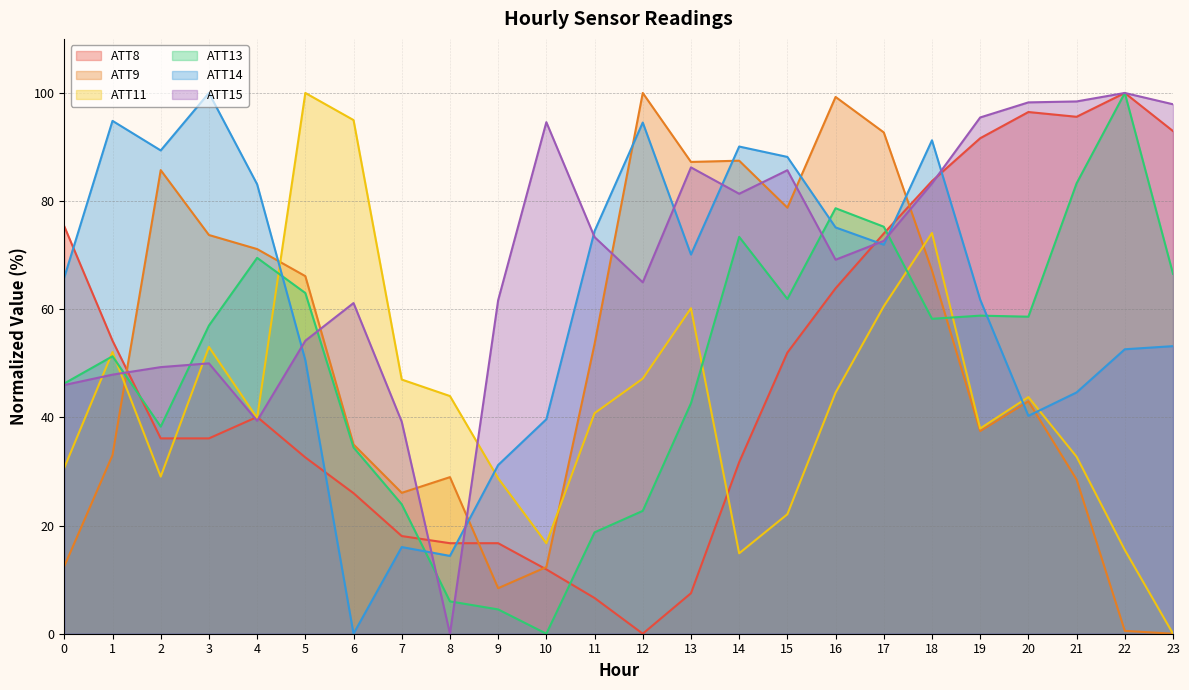

At which label does ATT14 first exceed 70?

1